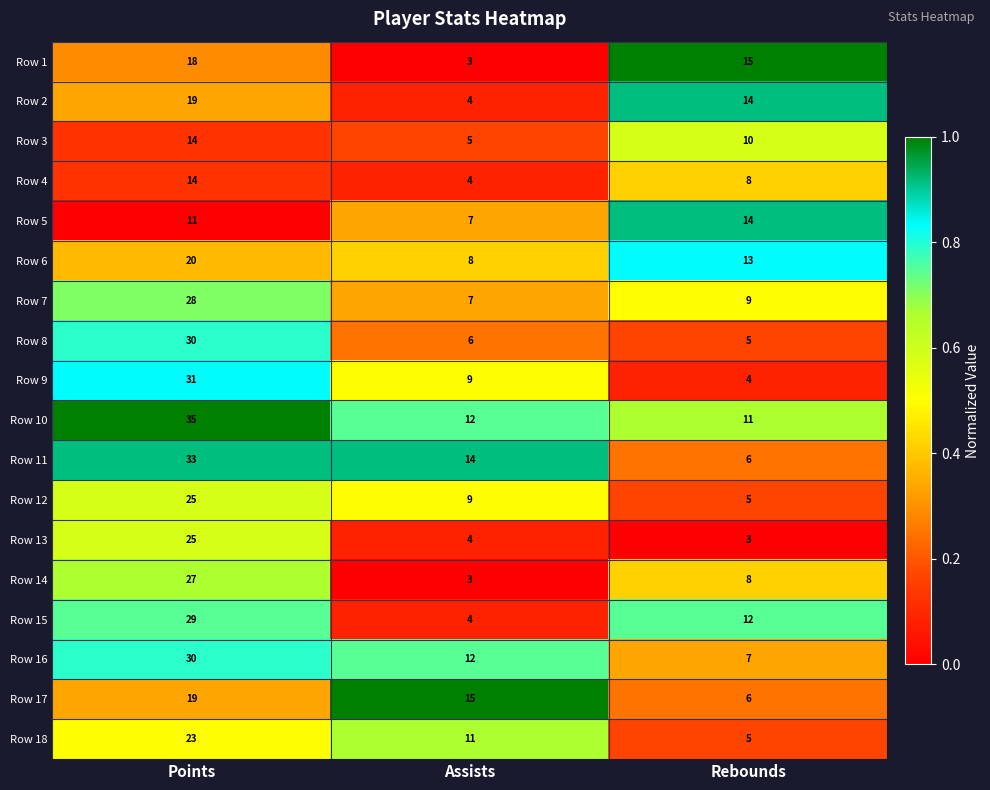

Rank the categories by Row 14 value from highest to lowest.

Points, Rebounds, Assists